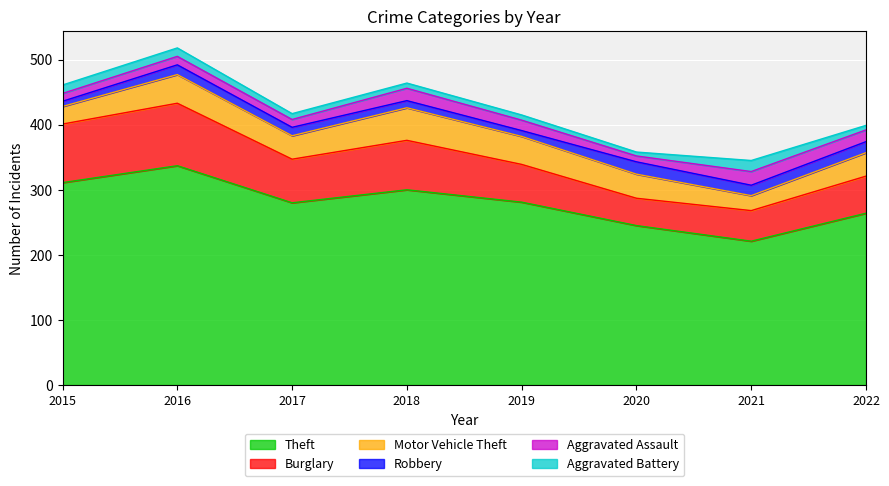

True or false: Motor Vehicle Theft and Robbery intersect in this chart.

False